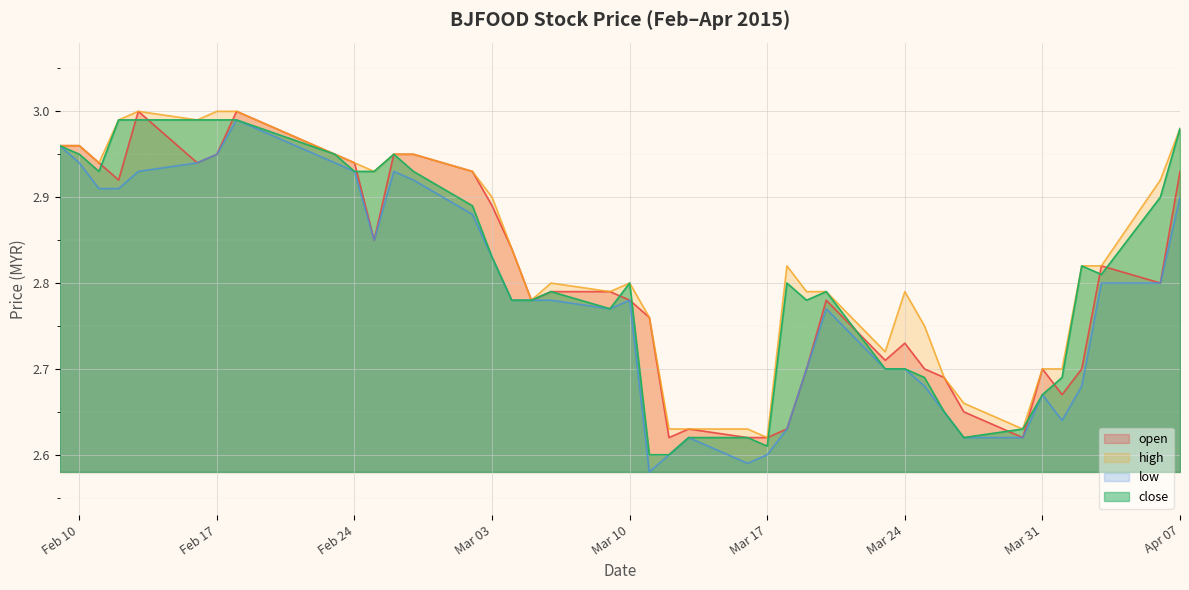

How many lines are shown in the chart?

4